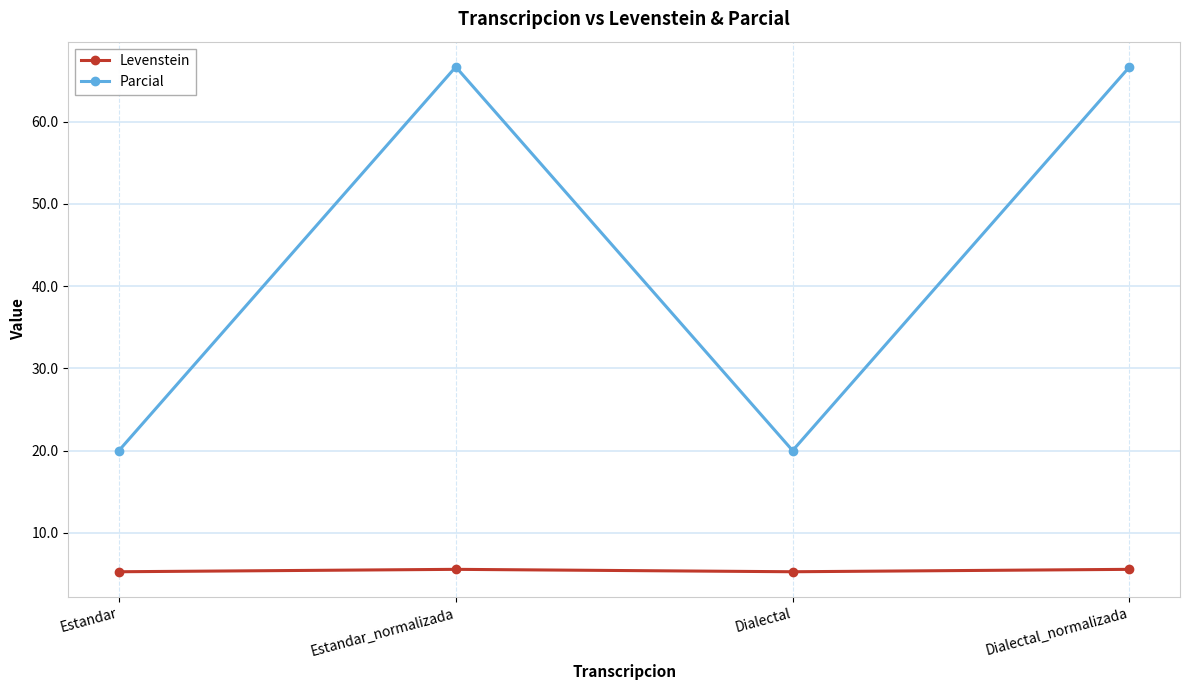

Reading left to right, extract all data points from this chart.

Levenstein: Estandar=5.3	Estandar_normalizada=5.6	Dialectal=5.3	Dialectal_normalizada=5.6
Parcial: Estandar=20.0	Estandar_normalizada=66.7	Dialectal=20.0	Dialectal_normalizada=66.7